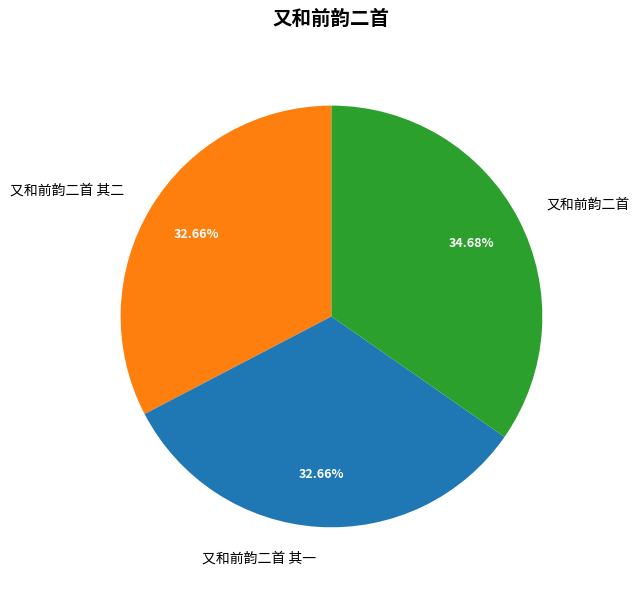

Count the number of slices in the pie.

3